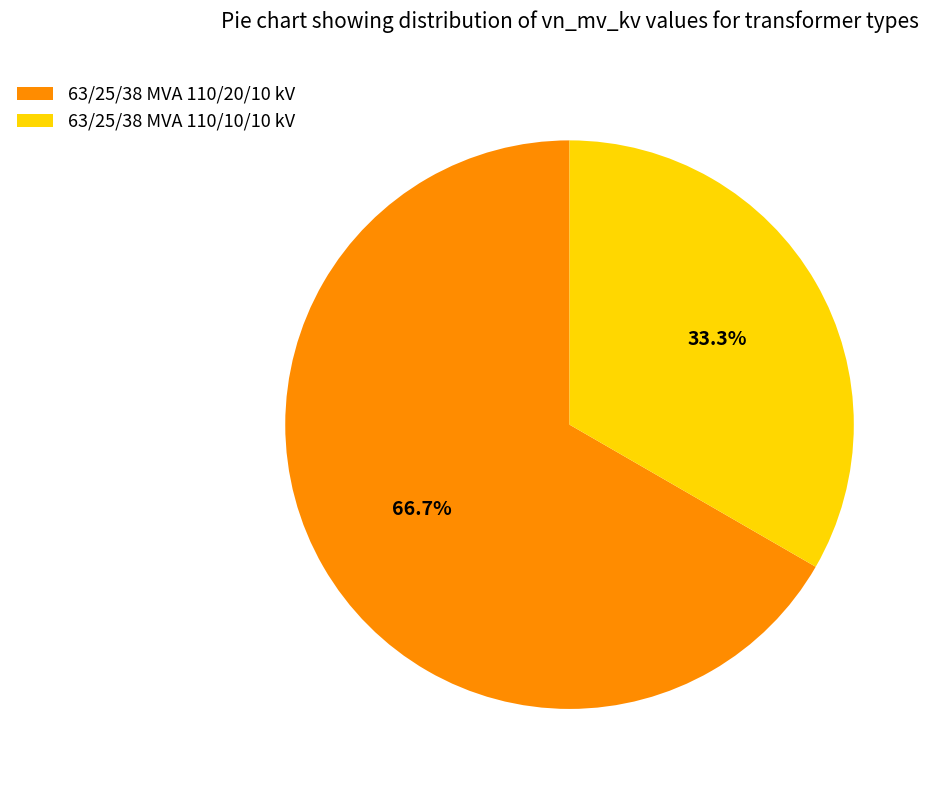

What is the majority slice?

63/25/38 MVA 110/20/10 kV